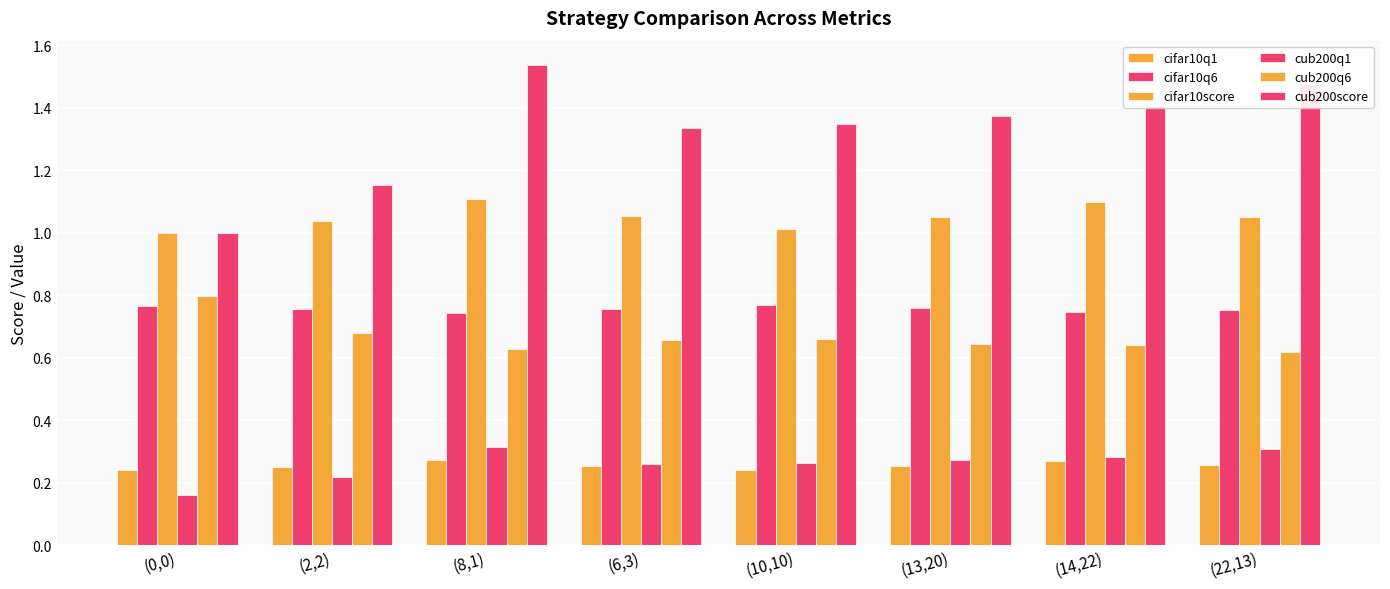

What is the maximum value for cifar10score?

1.1